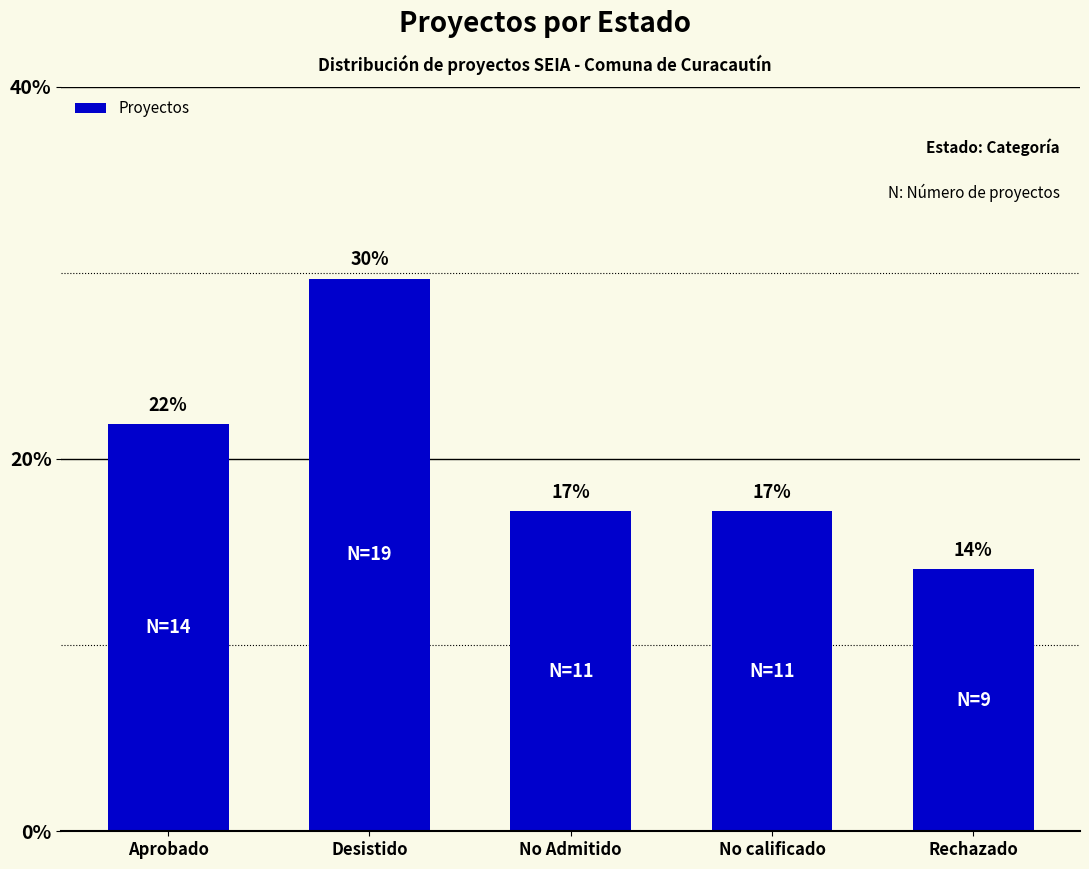

What value does the data have at No calificado?

17.2